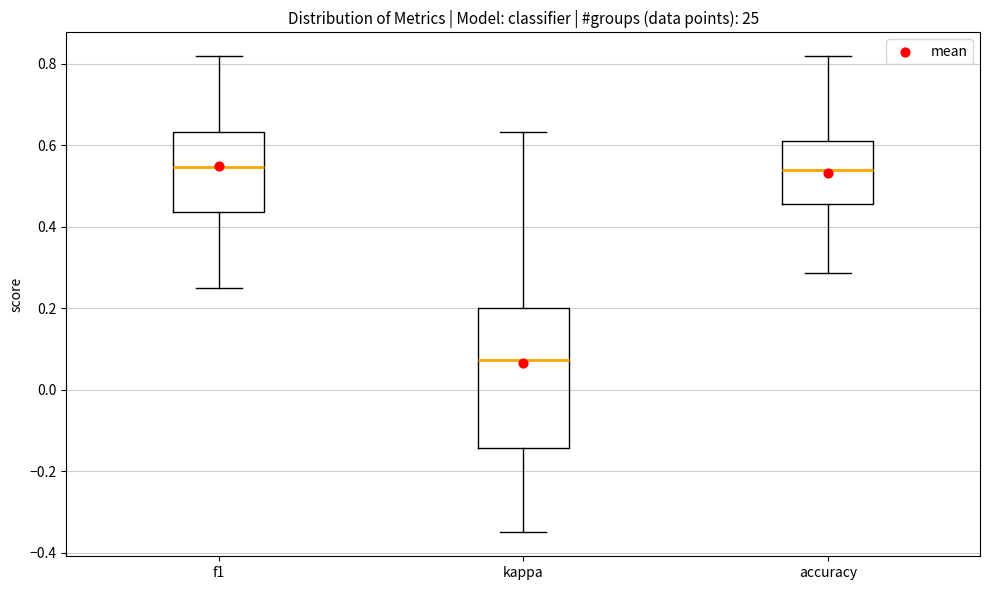

Where does the lower whisker of the box for accuracy end on the y-axis? The values are not printed on the chart, so give them approximately, as read against the axis.

0.28